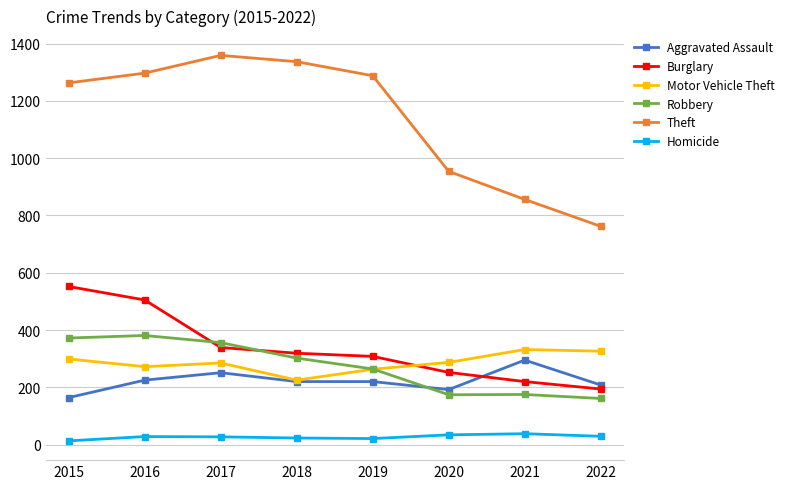

What is the value of the Theft point at the 2nd from the left?

1297